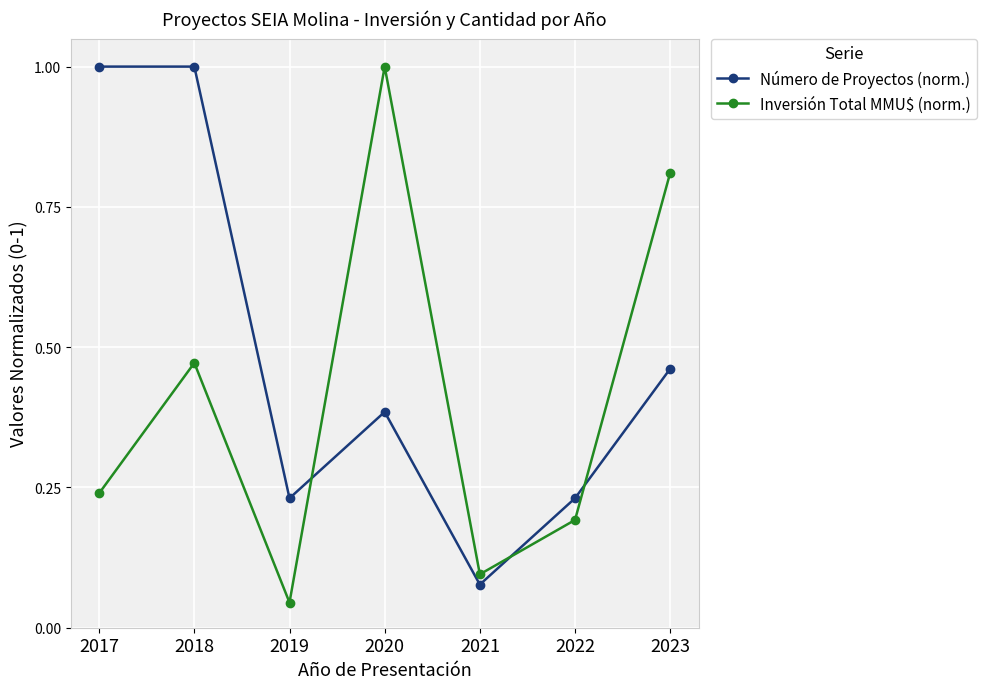

What is the sum of all Número de Proyectos (norm.) values?

3.4